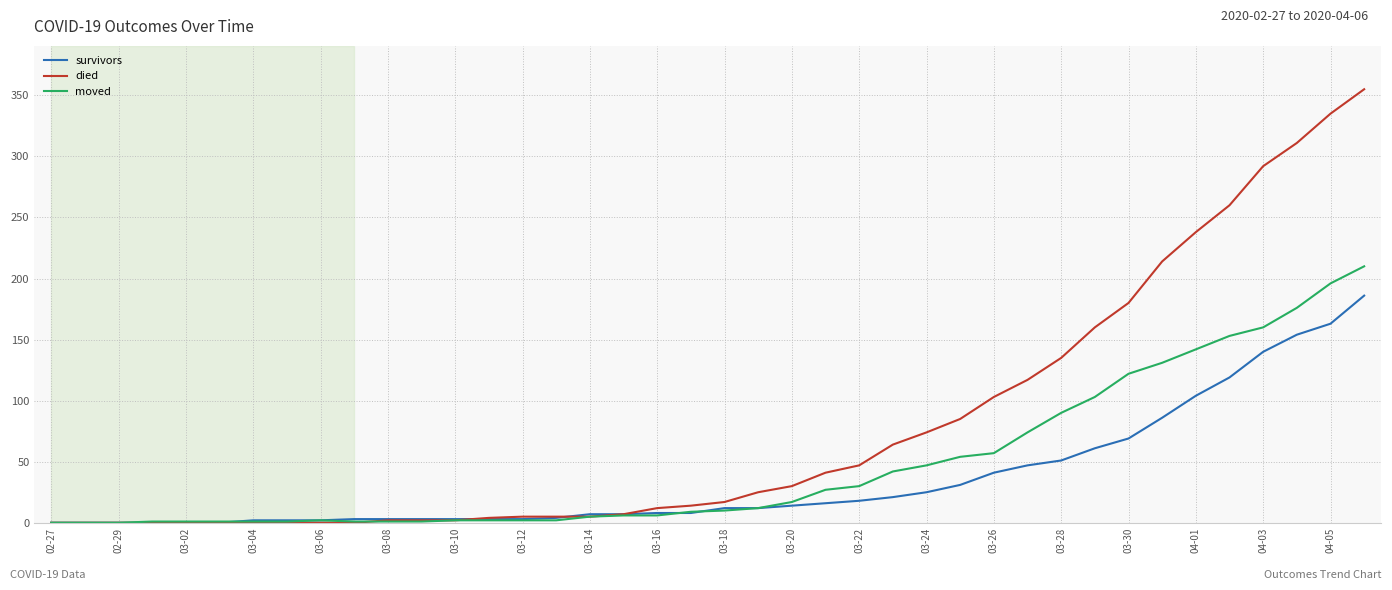

Rank the series by their average value, from highest to lowest.

died, moved, survivors